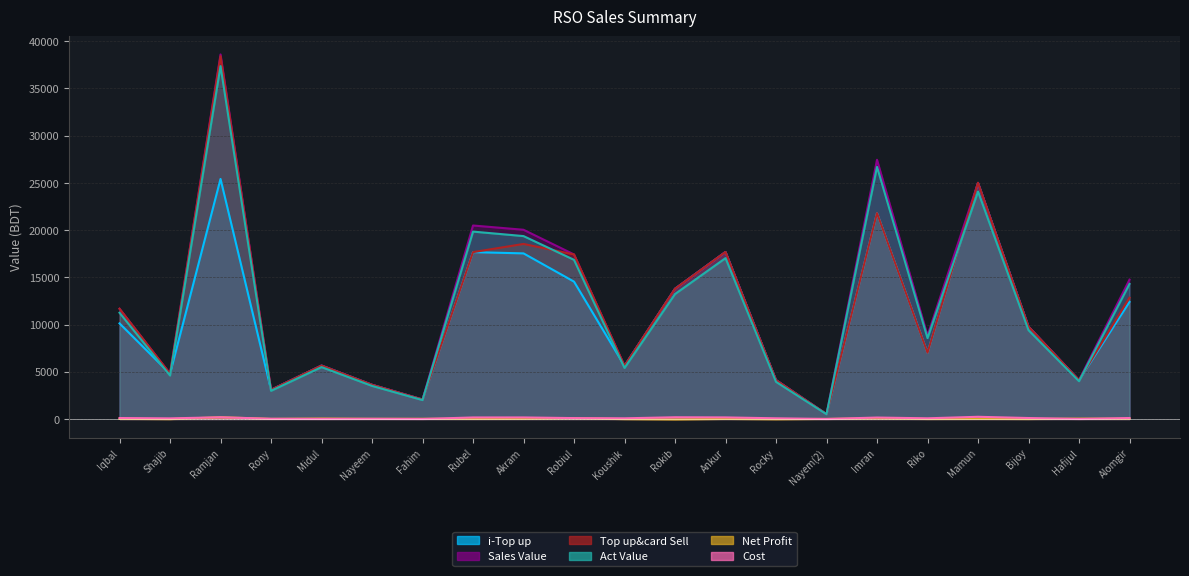

How many values in the Act Value series exceed 9400?

11